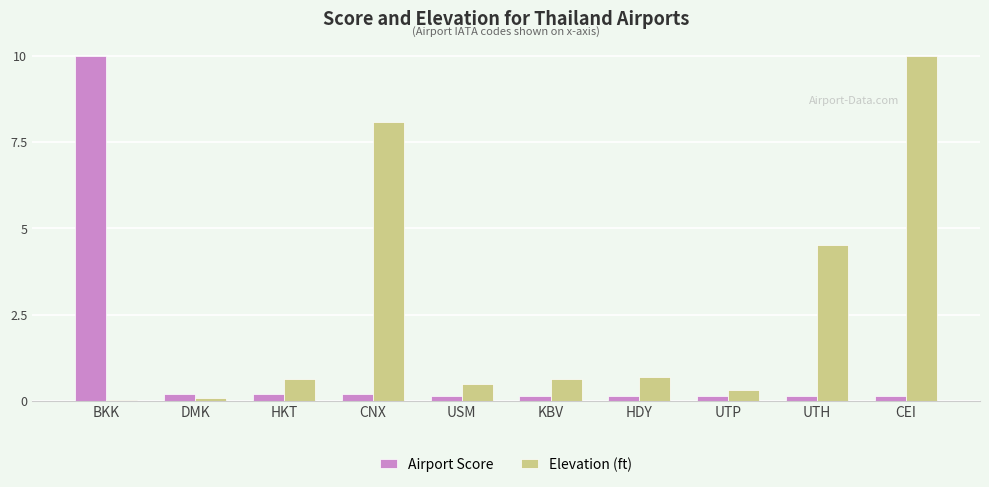

What is the value of the Elevation (ft) bar at the 9th from the left?

4.5